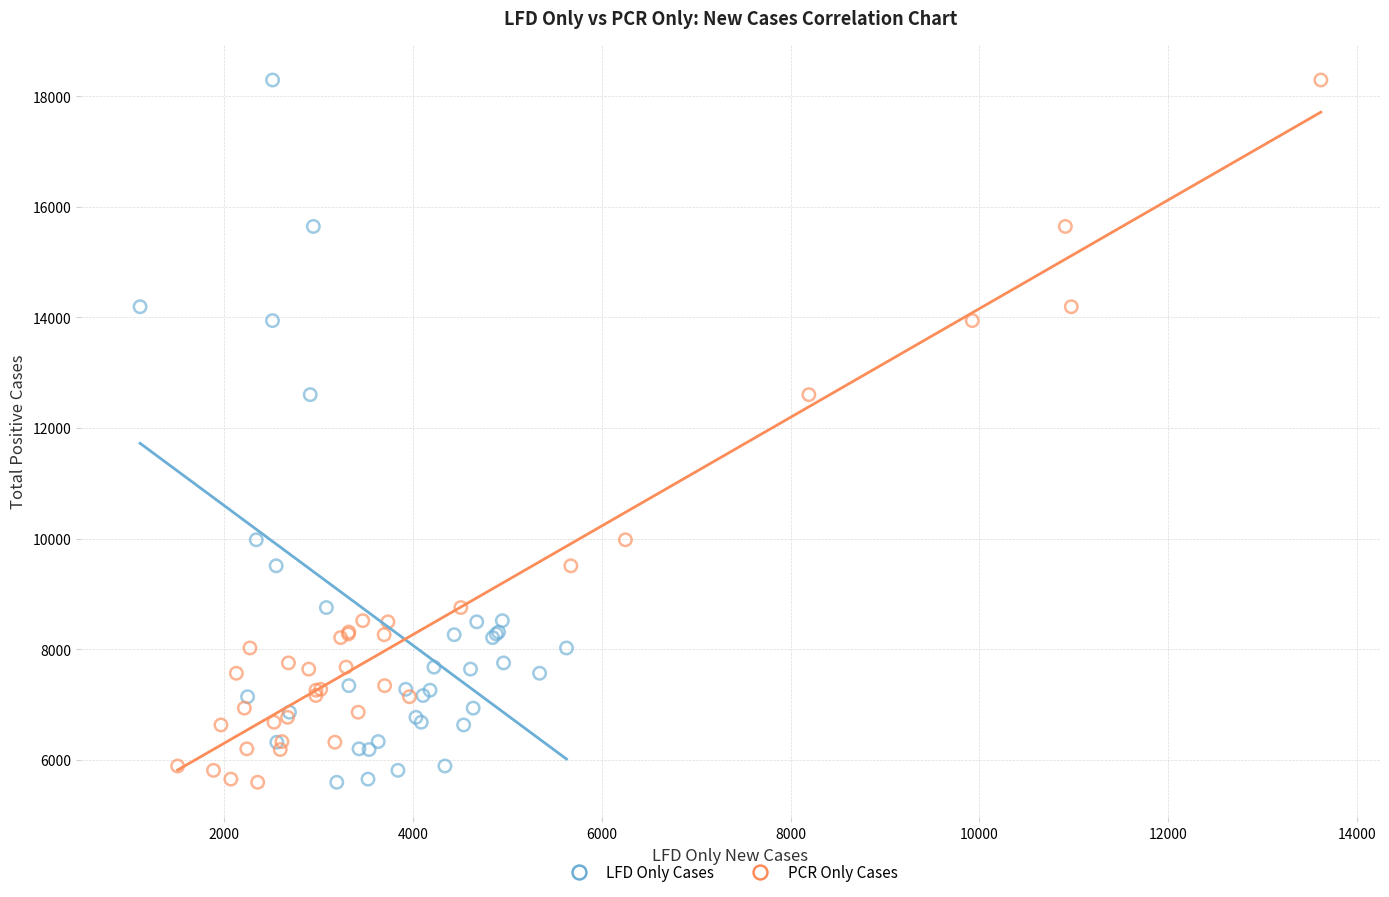

What are all the series names shown in the legend?

LFD Only Cases, PCR Only Cases